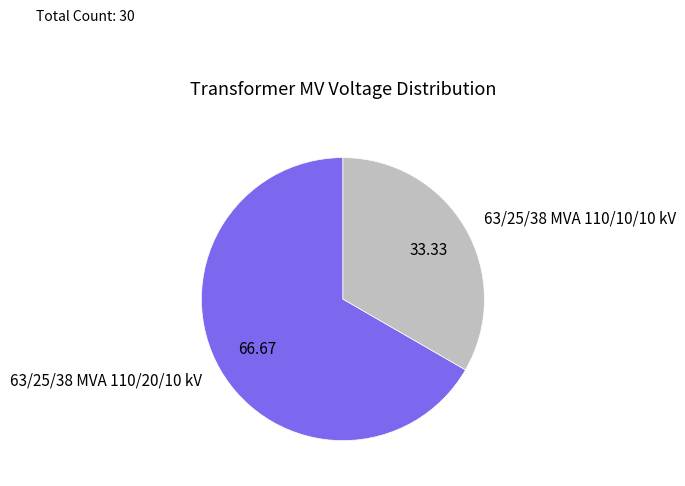

Is the sum of 63/25/38 MVA 110/10/10 kV and 63/25/38 MVA 110/20/10 kV greater than half?

Yes